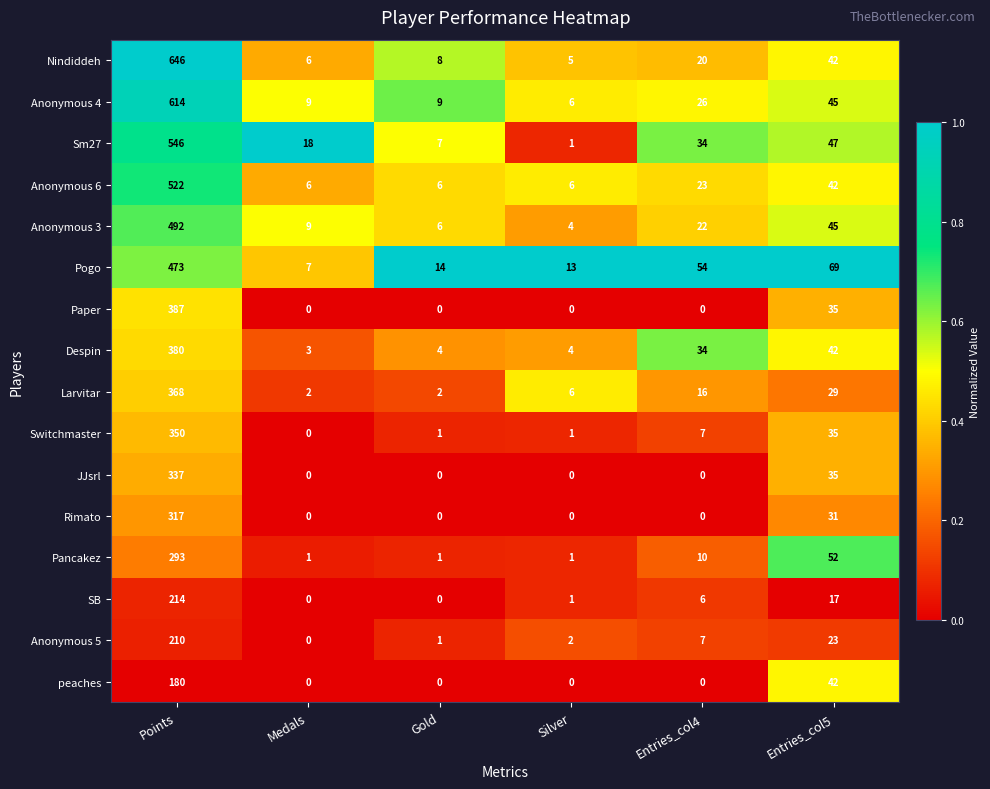

What is the difference between the maximum and minimum values in the JJsrl series?

337